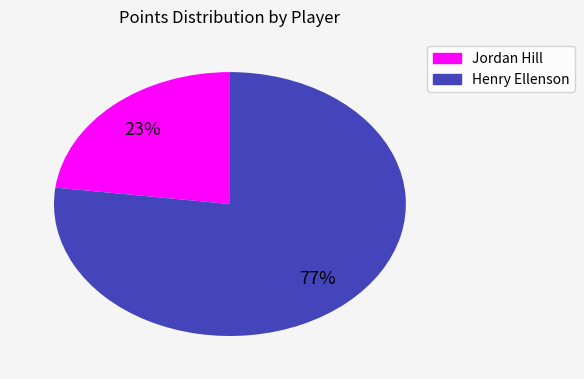

To the nearest percent, what is the difference between the largest and smallest slice percentages?

54%